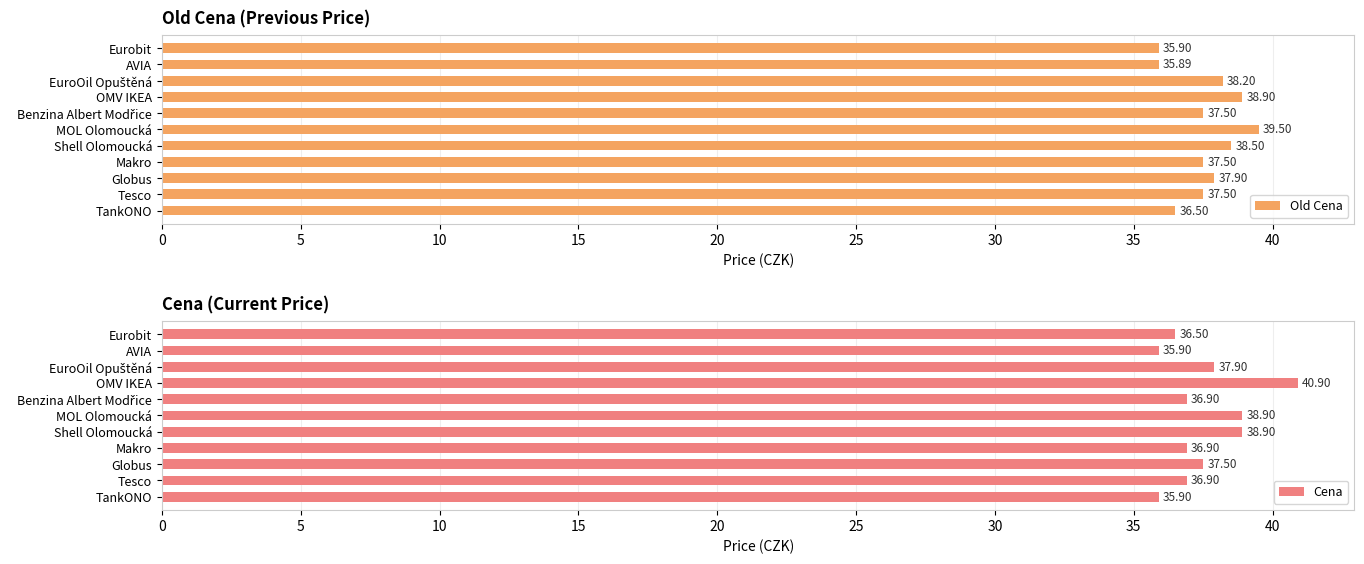

What is the difference between the maximum and minimum values in the Old Cena series?

3.6